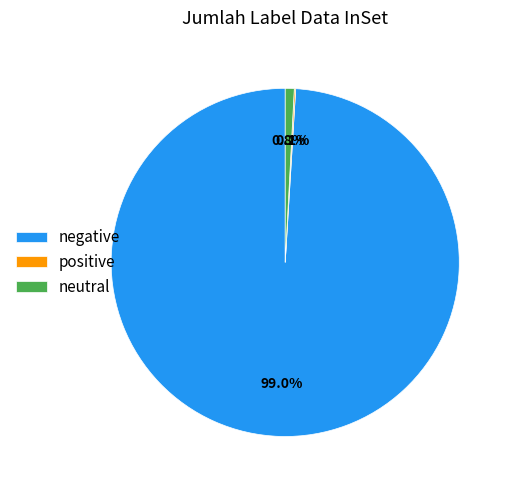

Do neutral and negative together represent more than half of the pie?

Yes